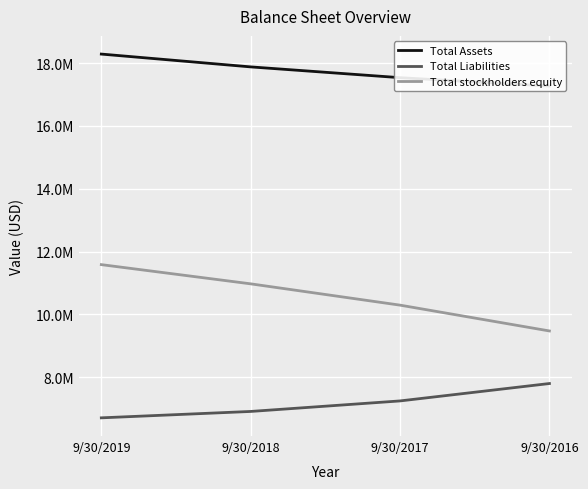

Is the value of Total Liabilities at 9/30/2017 greater than the value of Total Assets at 9/30/2019?

No